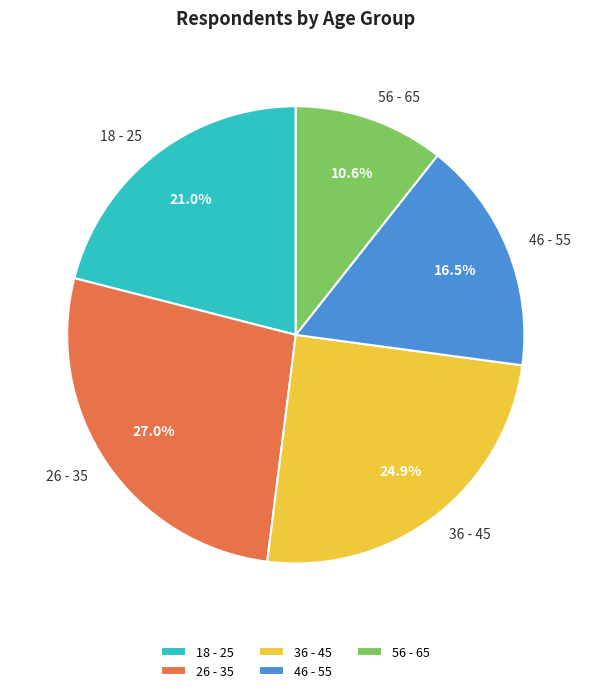

Which category has the smallest portion of the pie?

56 - 65